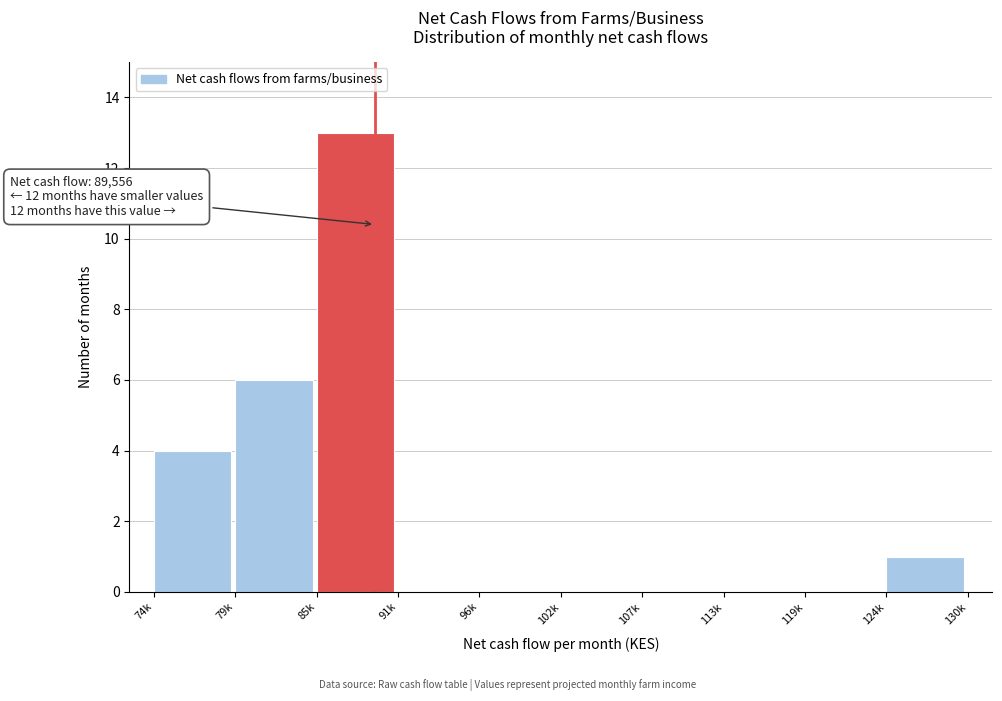

Reading right to left, list all the values displayed in this chart.

124k=1	119k=0	113k=0	107k=0	102k=0	96k=0	91k=0	85k=13	79k=6	74k=4